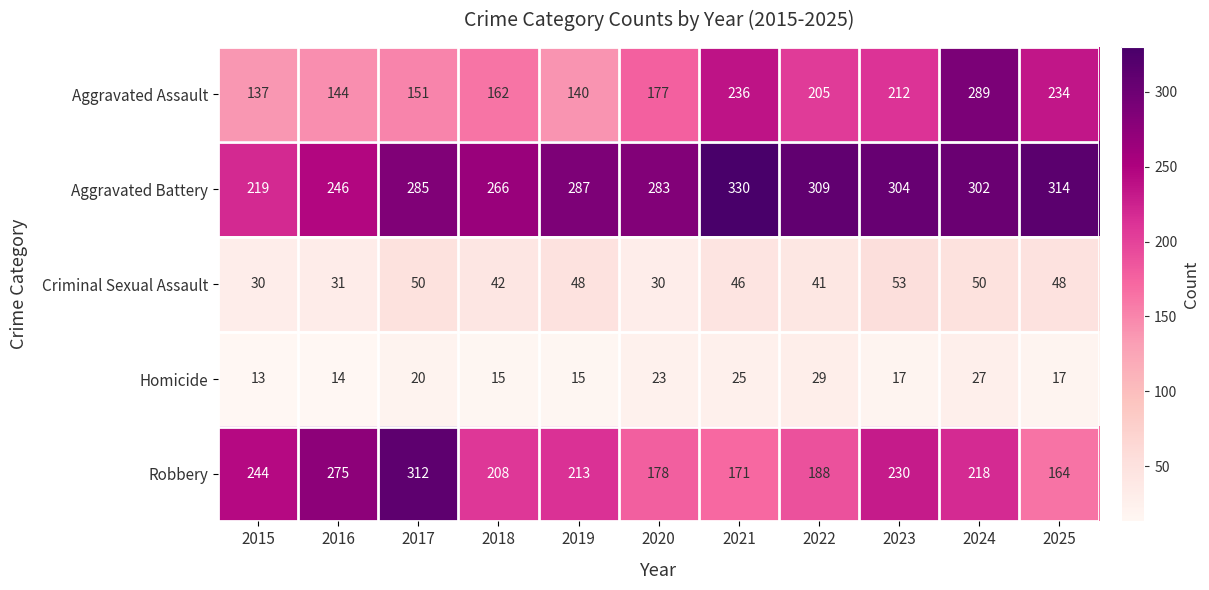

Which series has the largest total across all categories?

Aggravated Battery